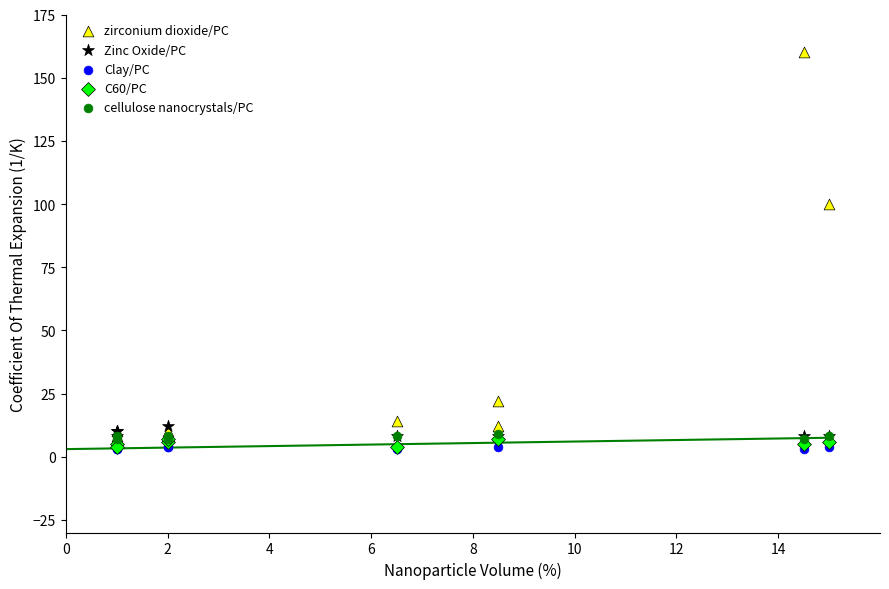

Which series has the largest Y range (max minus min)?

zirconium dioxide/PC